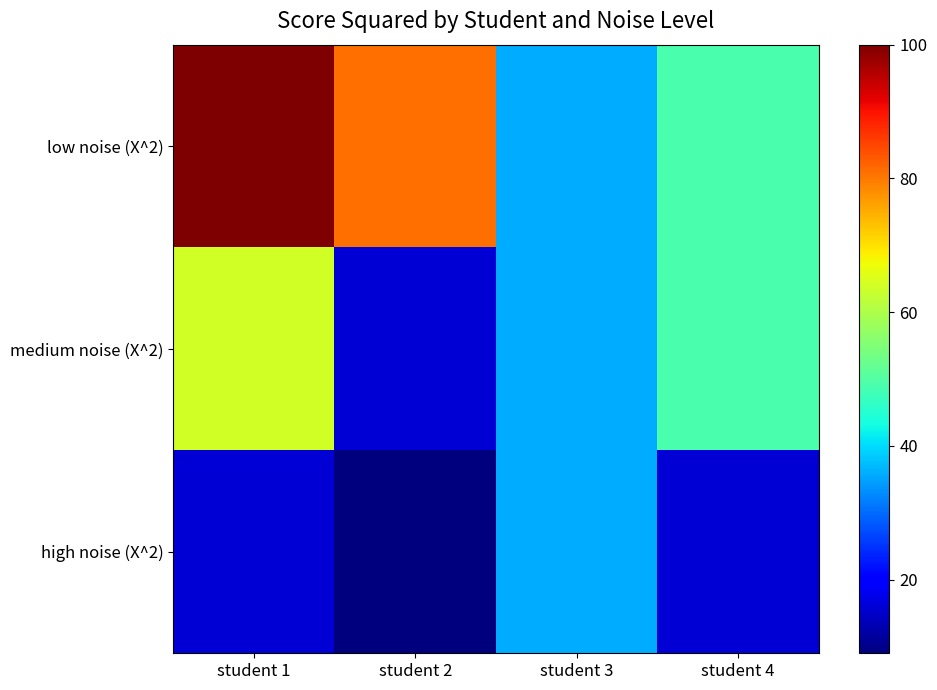

Which series has the largest range (max minus min)?

low noise (X^2)